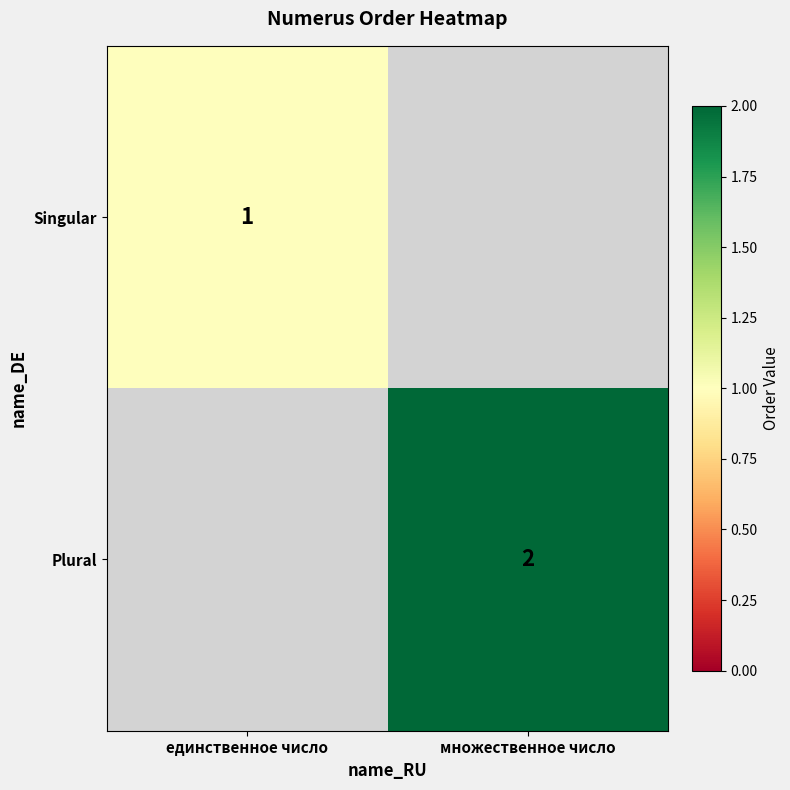

What is the minimum value shown in the chart?

1.0